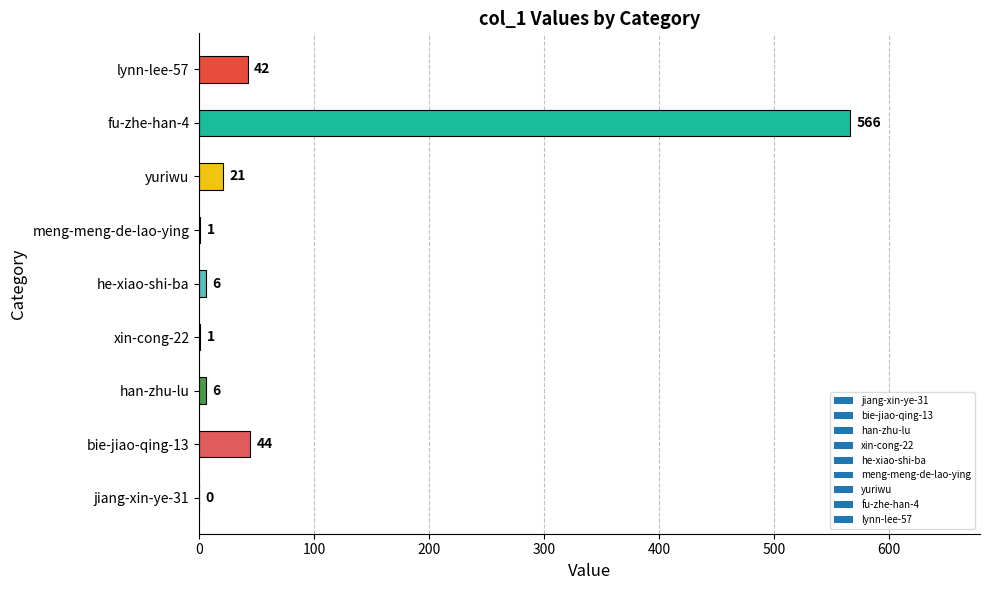

True or false: the data shows 1 at xin-cong-22.

True